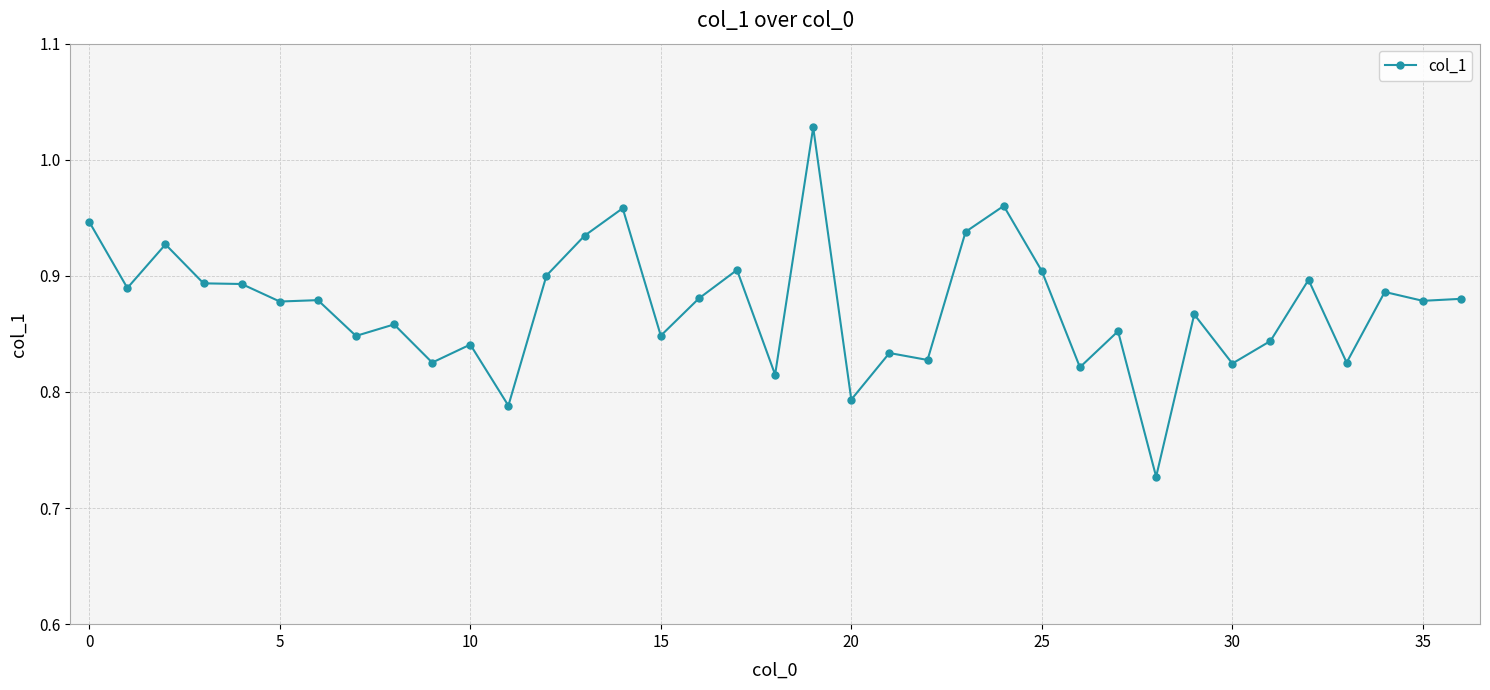

What is the sum of all values?

32.3